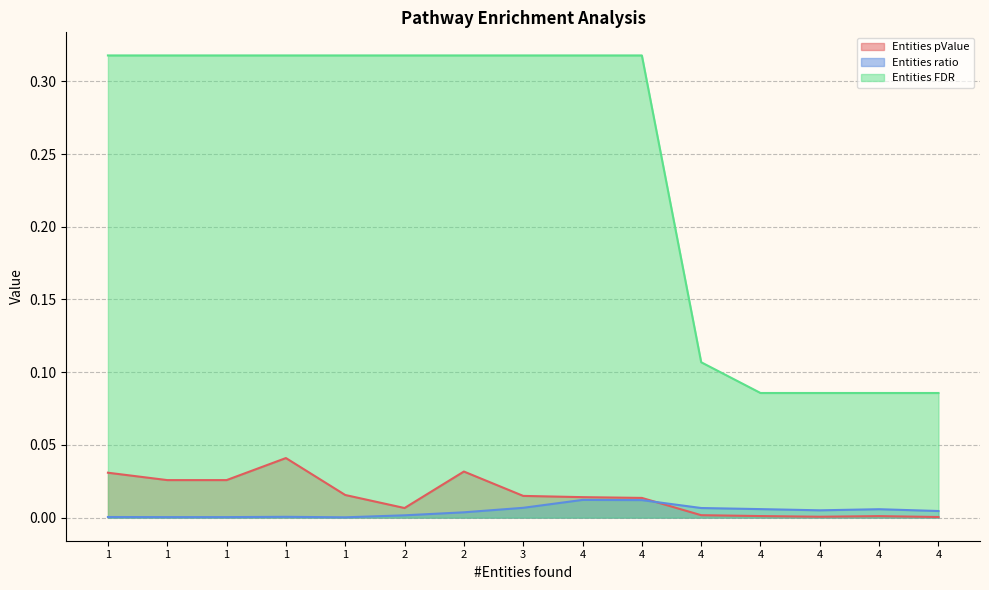

At R-HSA-9614657, list the series in order from largest to smallest.

Entities FDR, Entities pValue, Entities ratio